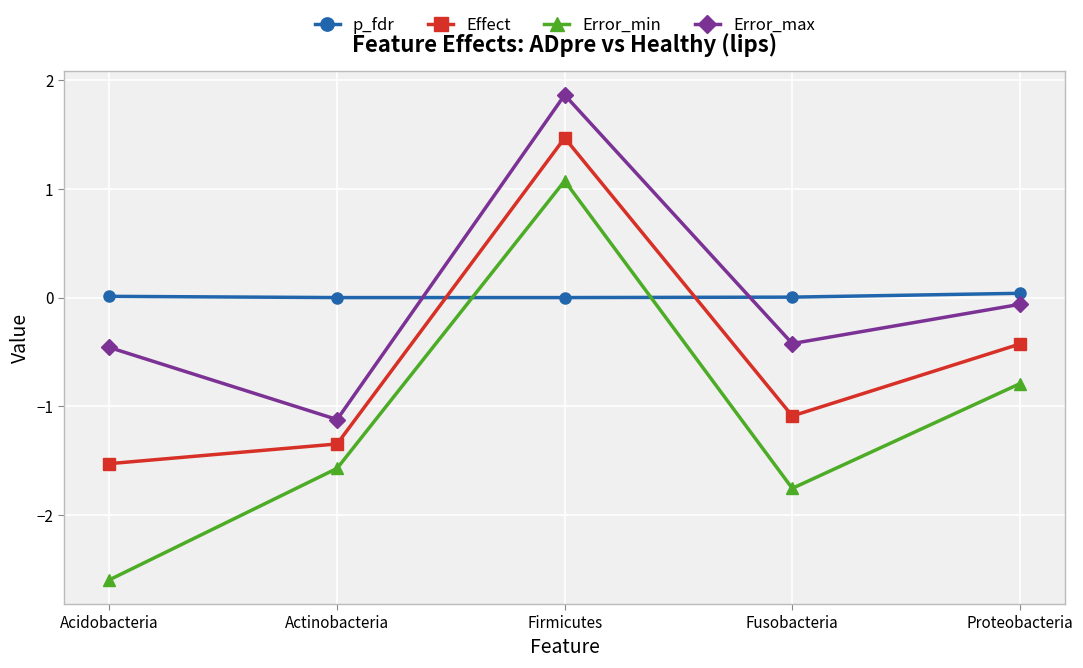

What is the difference between the maximum and minimum values in the Error_max series?

3.0